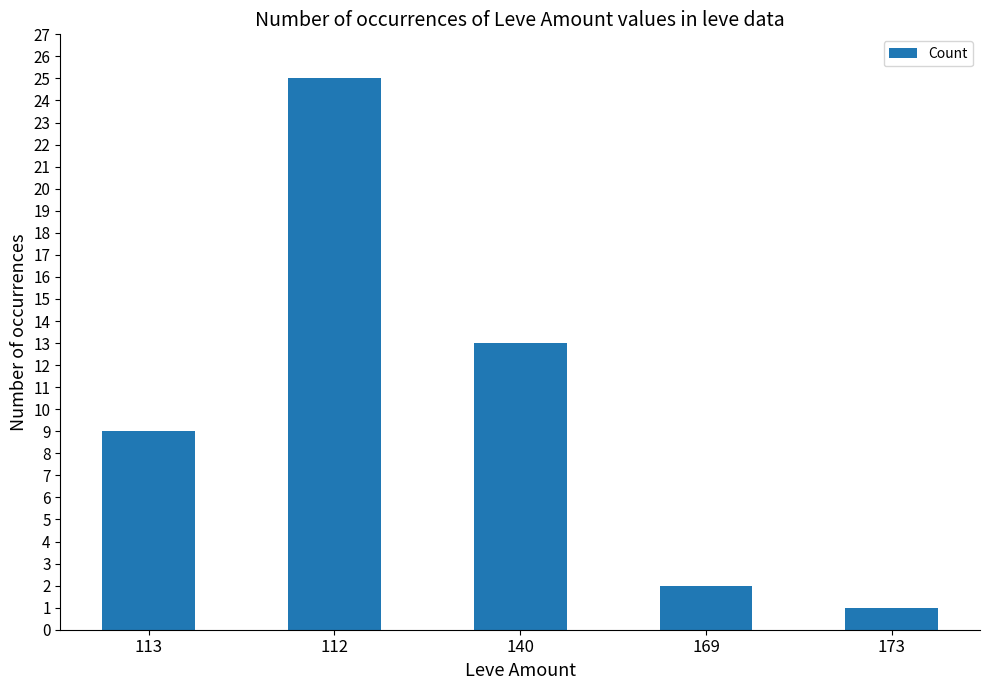

Reading left to right, what are all the values shown in this chart?

9	25	13	2	1